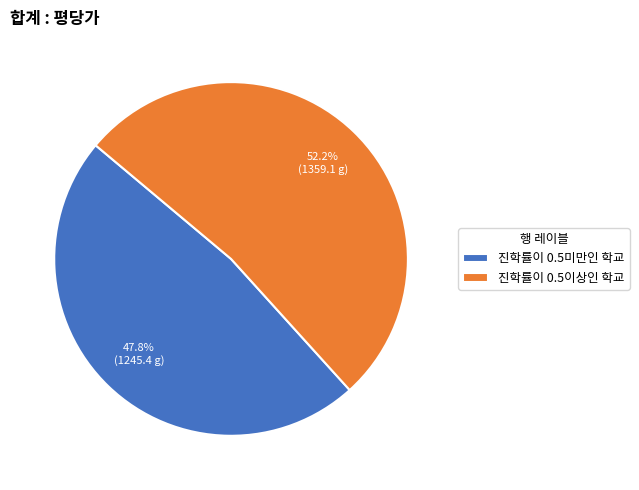

What is the smallest slice in the pie chart?

진학률이 0.5미만인 학교